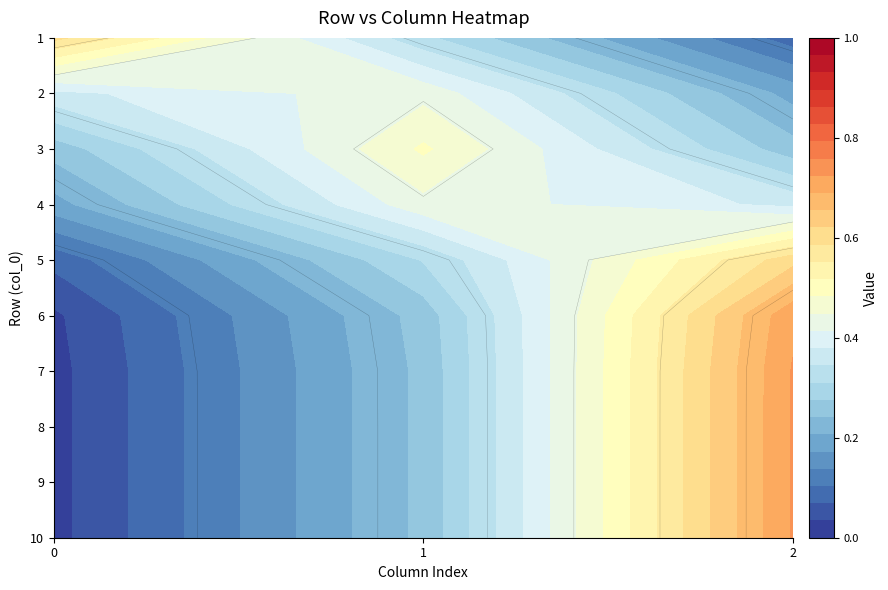

What is the highest value of the 4 series?

1